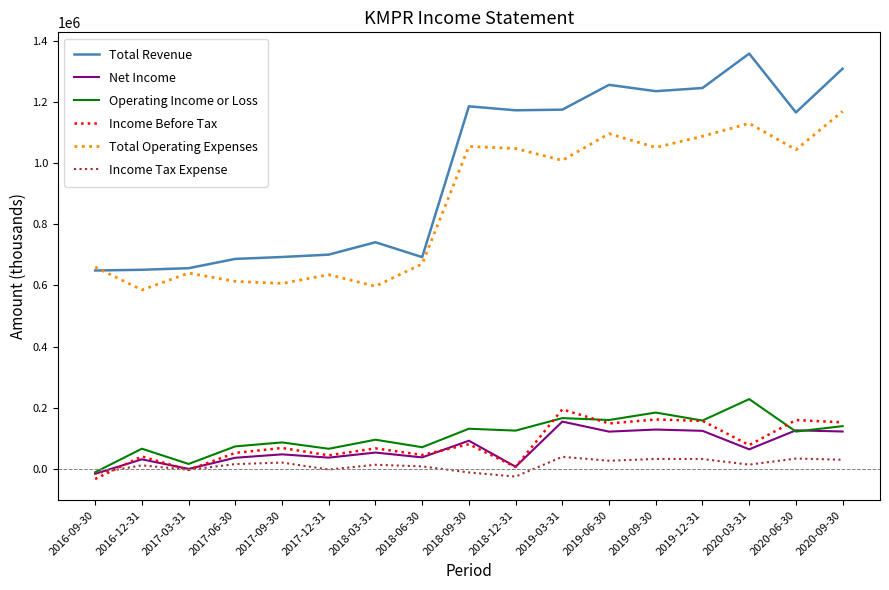

True or false: Income Tax Expense and Total Revenue cross at least once.

False